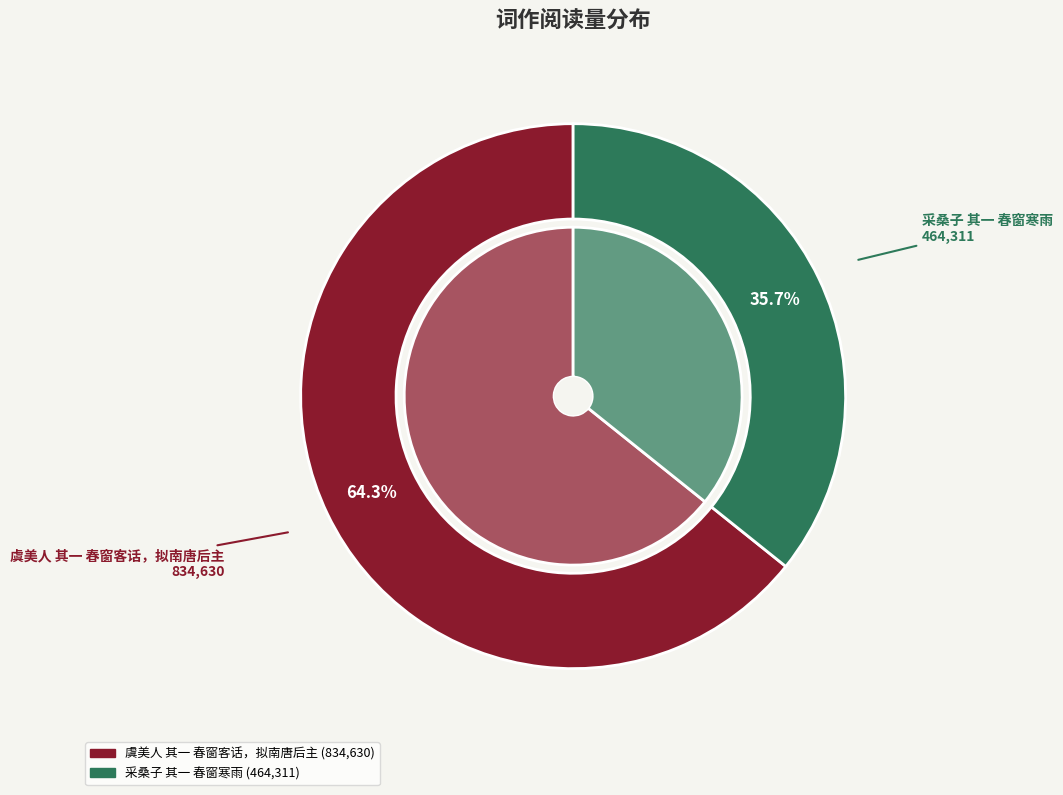

To the nearest percent, what is the difference between the largest and smallest slice percentages?

29%